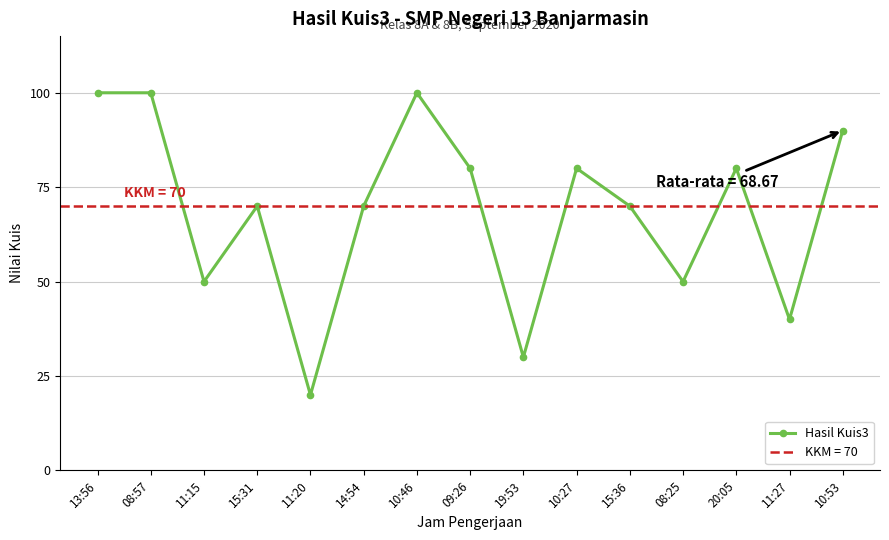

At which label is the value closest to 60?

11:15